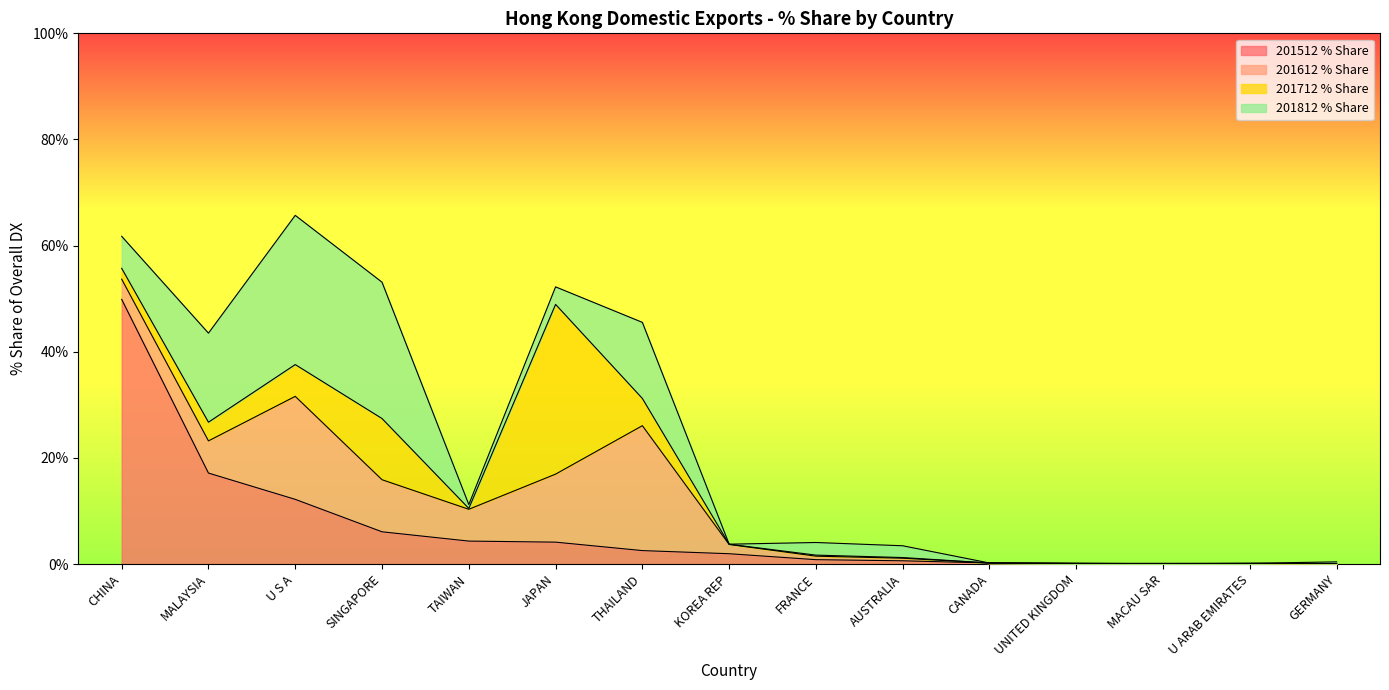

How many intersections are there between 201512 % Share and 201712 % Share?

5